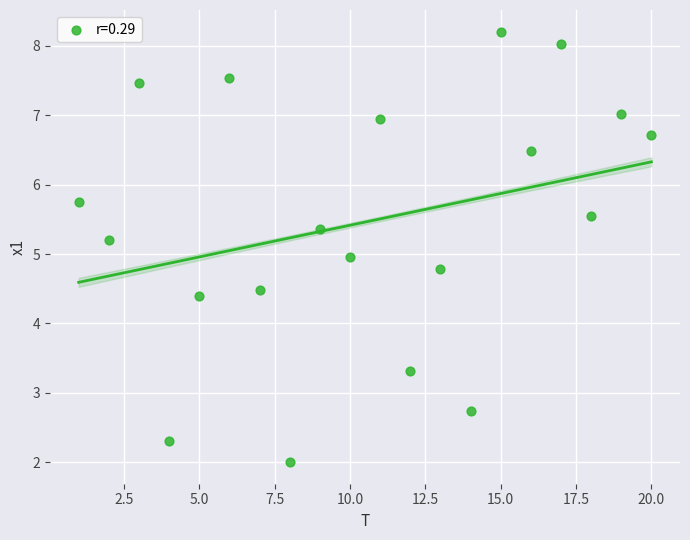

What is the range of Y values (max minus min)?

6.2